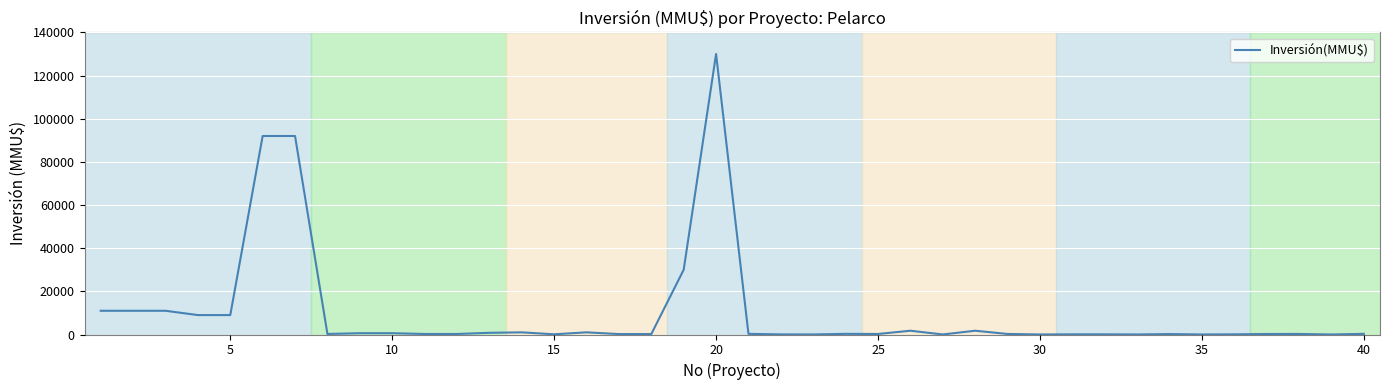

How many lines are shown in the chart?

1